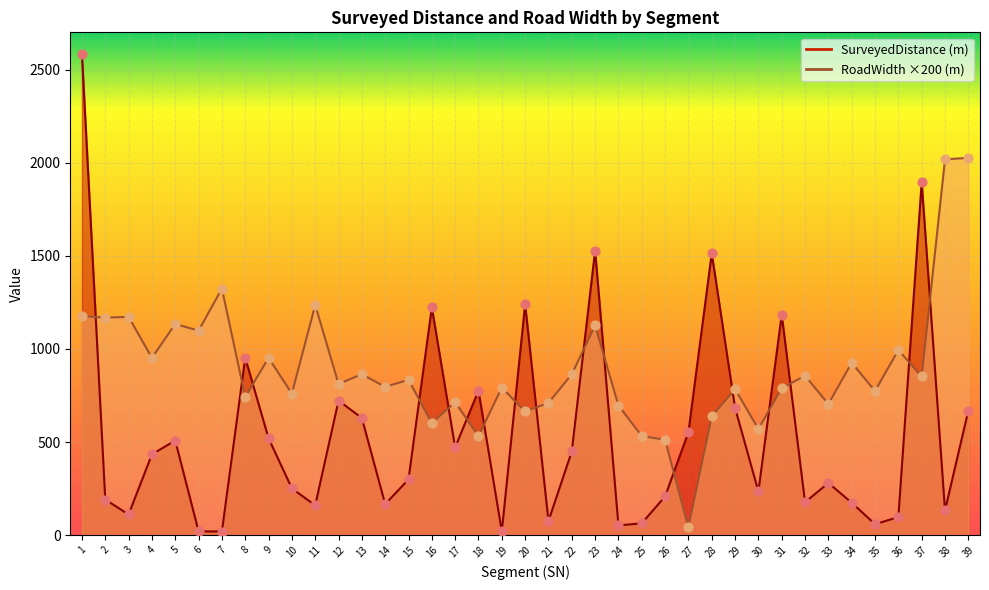

At which category is the sum across all series the highest?

1